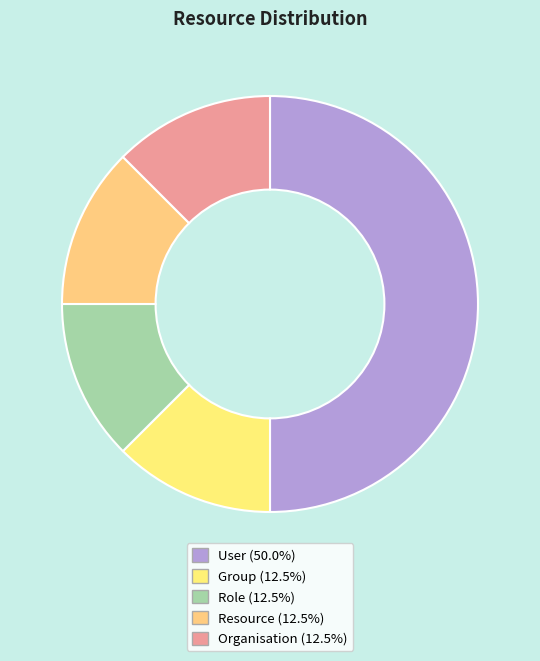

Rank the categories by value from highest to lowest.

User, Group, Role, Resource, Organisation